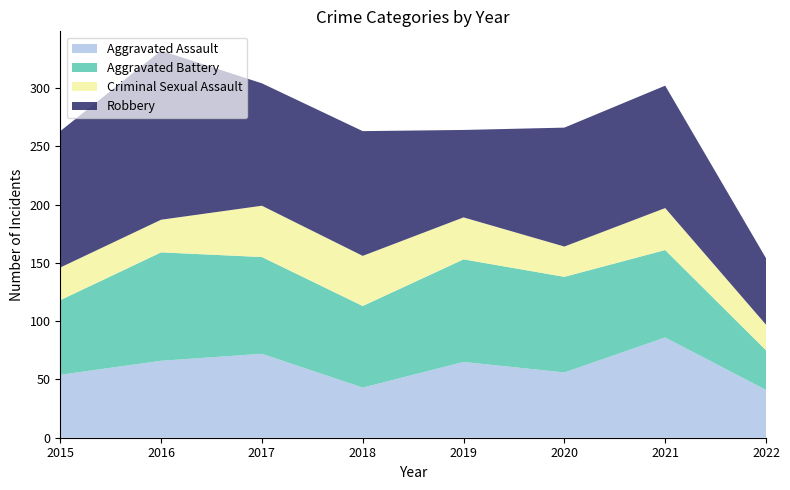

Reading left to right, extract all data points from this chart.

Aggravated Assault: 2015=54	2016=66	2017=72	2018=43	2019=65	2020=56	2021=86	2022=41
Aggravated Battery: 2015=64	2016=93	2017=83	2018=70	2019=88	2020=82	2021=75	2022=34
Criminal Sexual Assault: 2015=28	2016=28	2017=44	2018=43	2019=36	2020=26	2021=36	2022=22
Robbery: 2015=117	2016=145	2017=105	2018=107	2019=75	2020=102	2021=105	2022=57